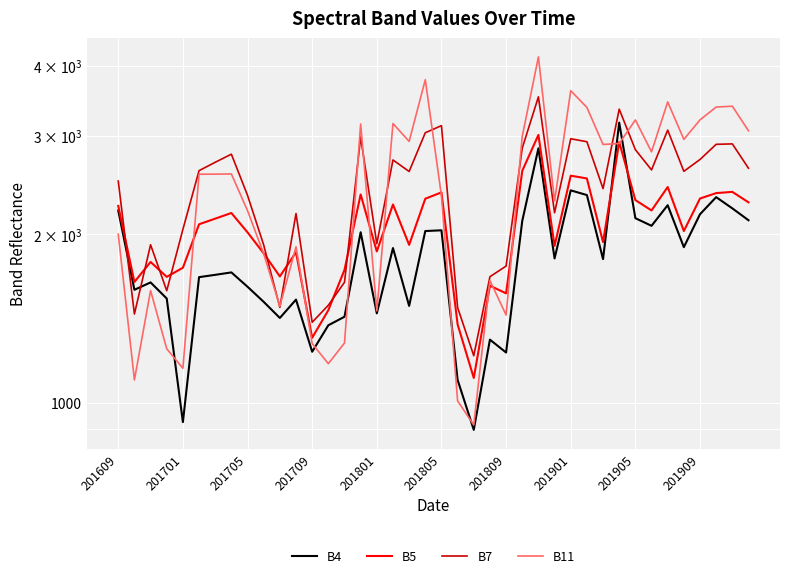

What is the total value across all series at 33?

9694